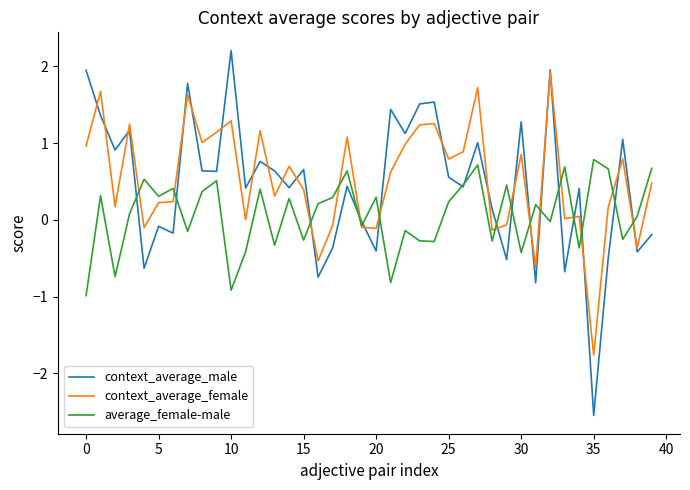

What is the minimum value shown in the chart?

-2.5